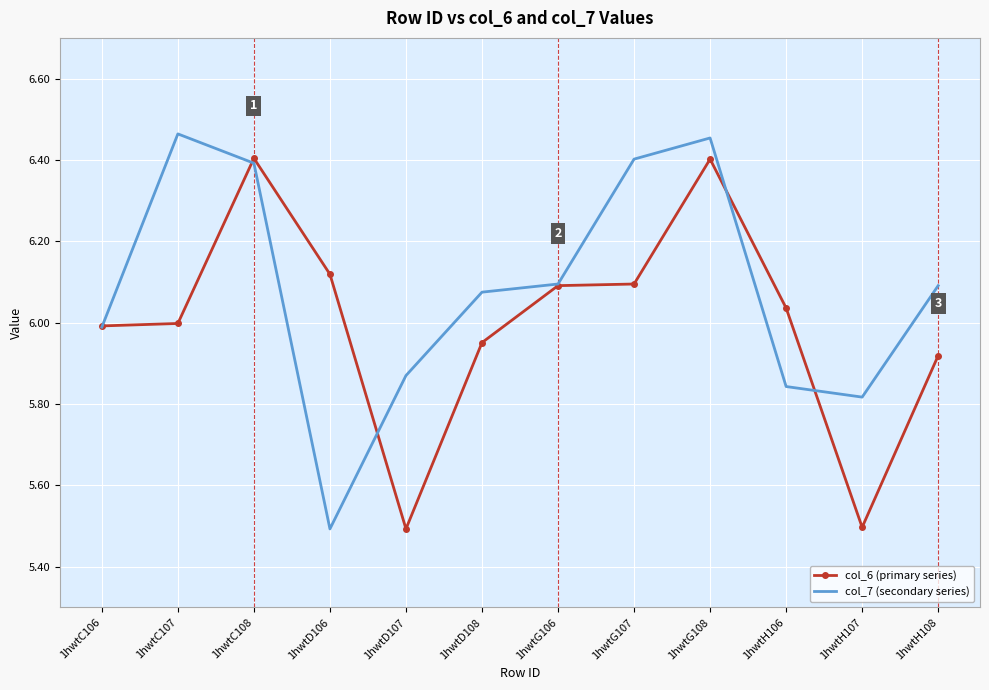

What position from the left is 1hwtH108?

12